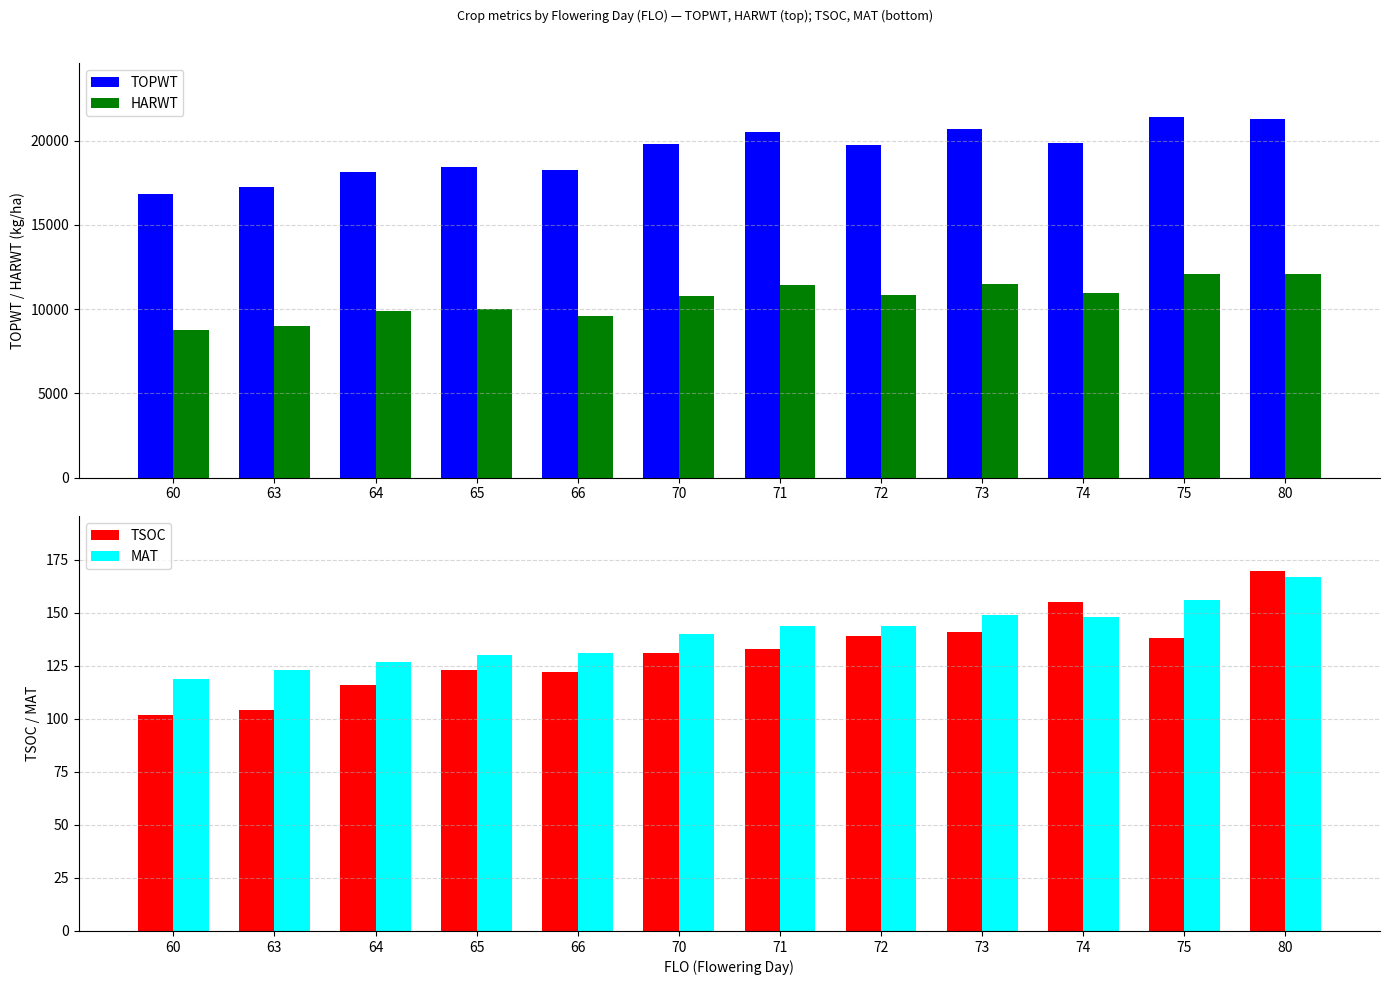

True or false: HARWT has a value of 9021 at 63.

True